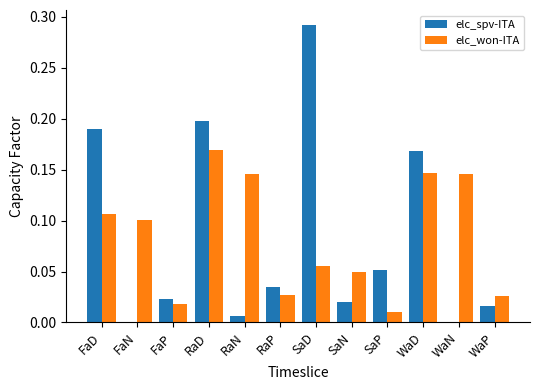

At which category is the sum across all series the highest?

RaD